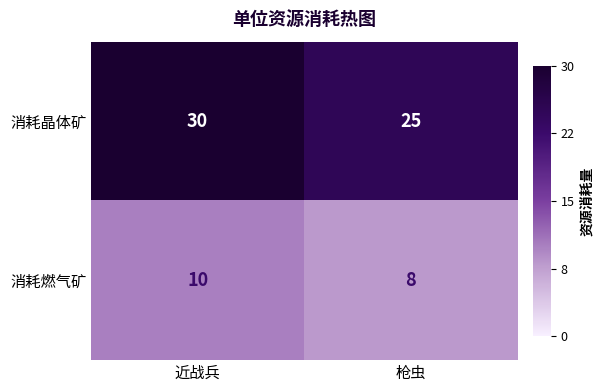

At how many categories does at least one series exceed 23?

2